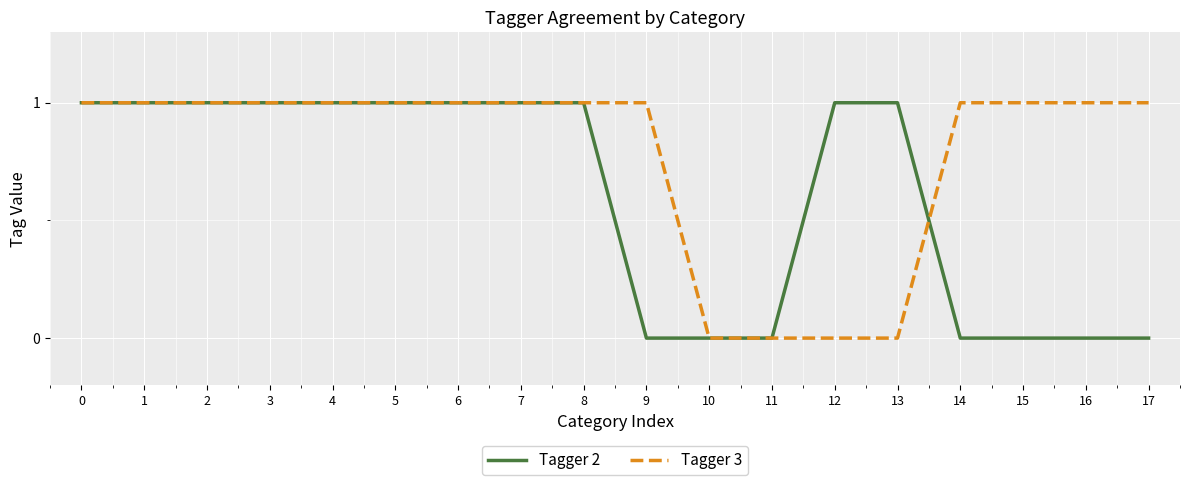

True or false: Tagger 2 has a value of 1 at 7.

True